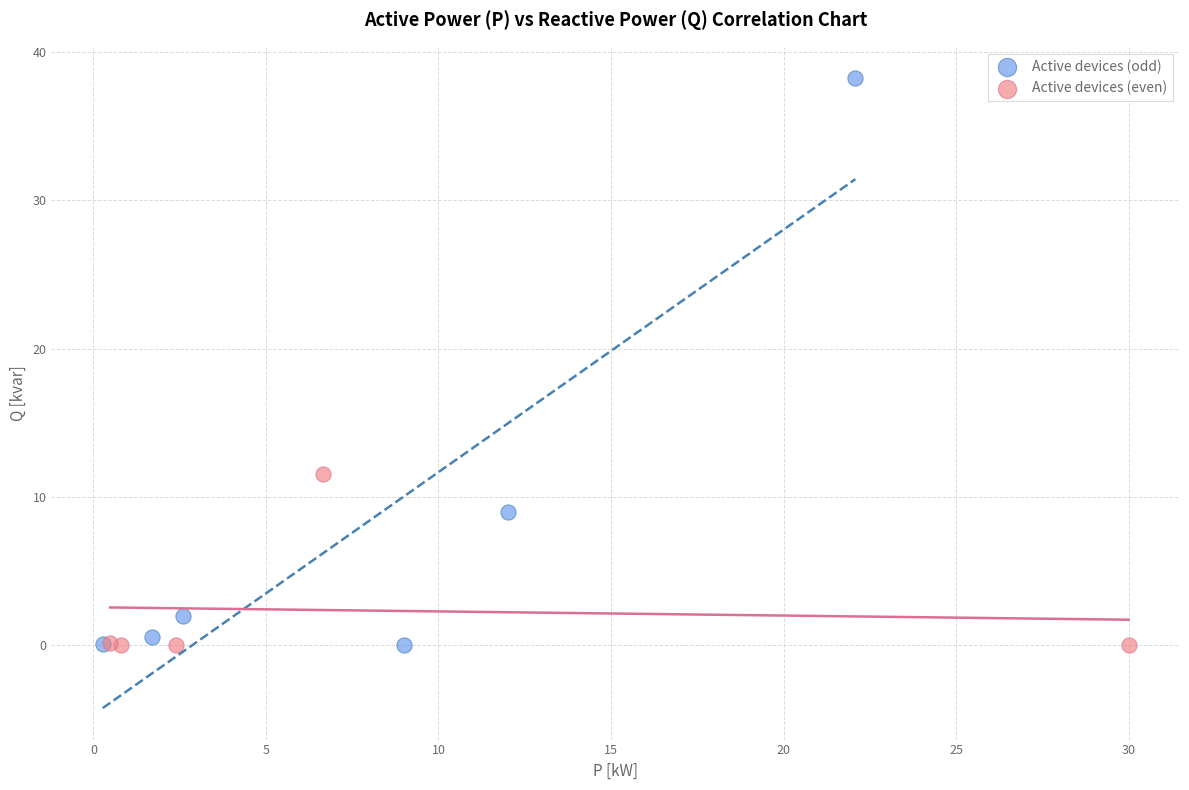

Which series reaches the maximum Y coordinate?

Active devices (odd)